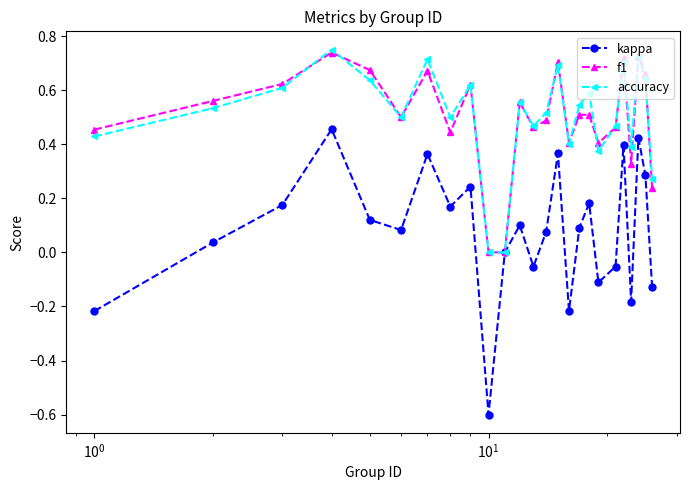

How many interior local peaks does the accuracy series have?

8